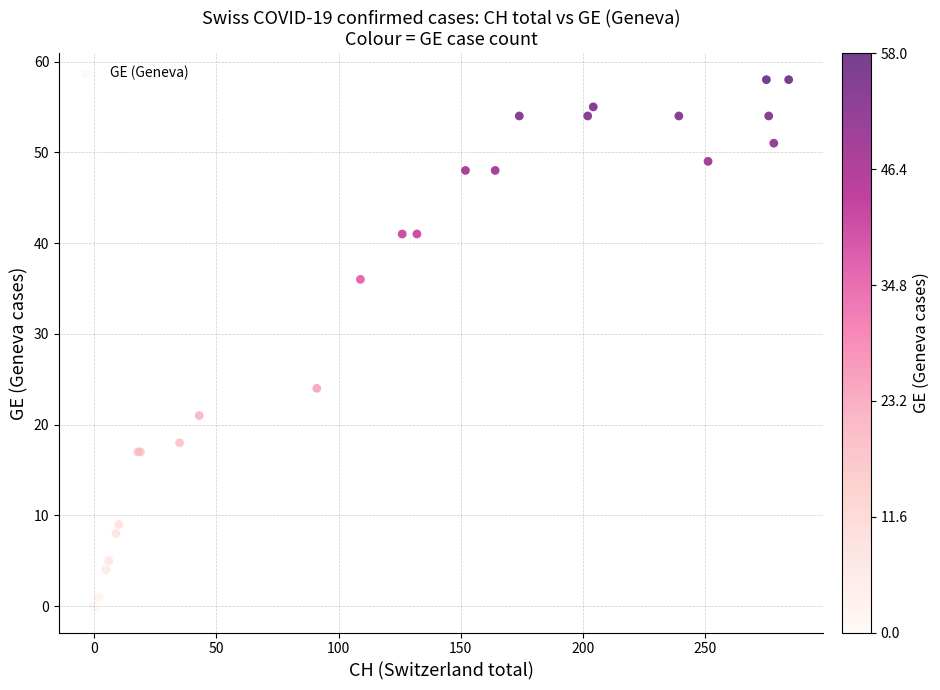

What Y value in the scatter plot is closest to 29?

24